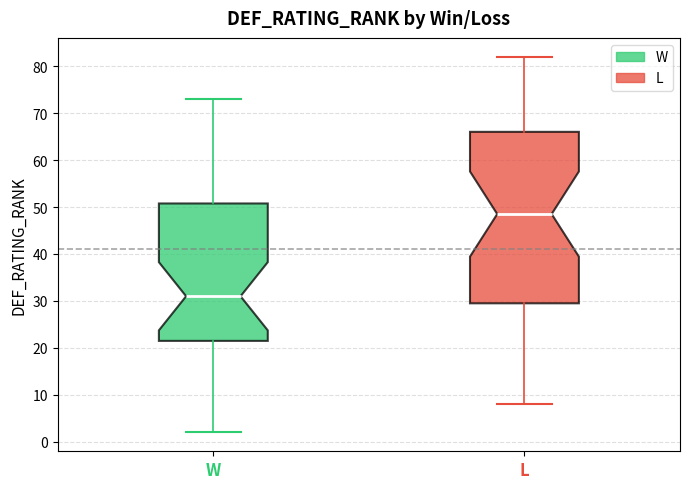

Where does the lower whisker of the box for W end on the y-axis? The values are not printed on the chart, so give them approximately, as read against the axis.

2